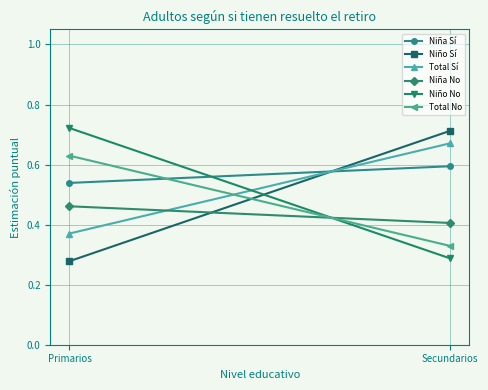

Count the Total Sí values in the range 0 to 1.

2